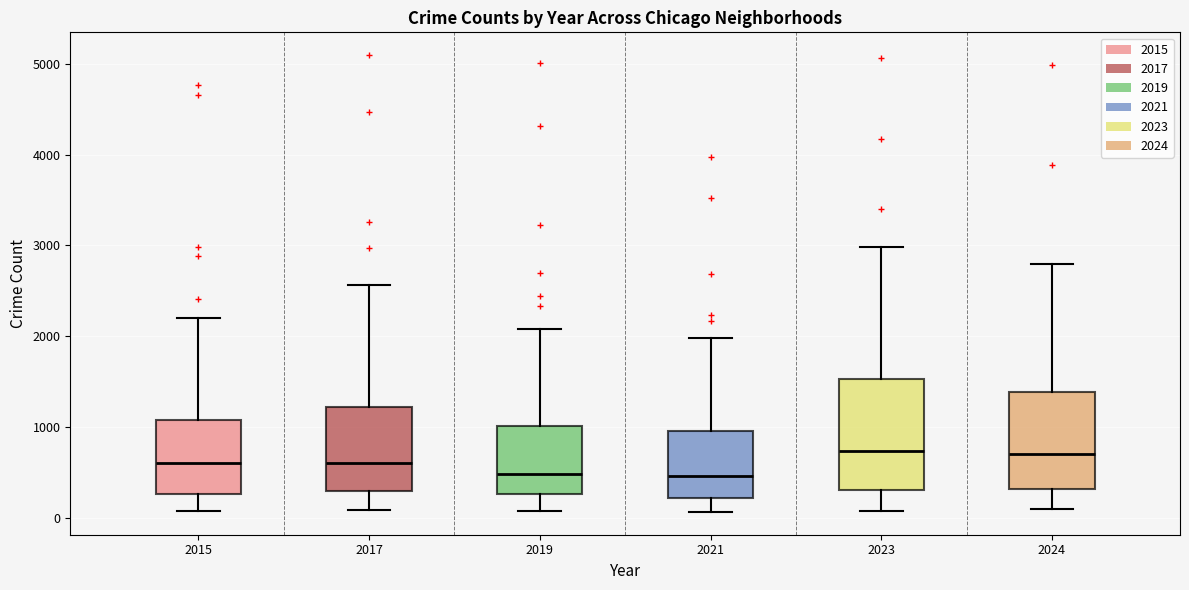

Where does the lower whisker of the box at x = 2017 end on the y-axis? The values are not printed on the chart, so give them approximately, as read against the axis.

100